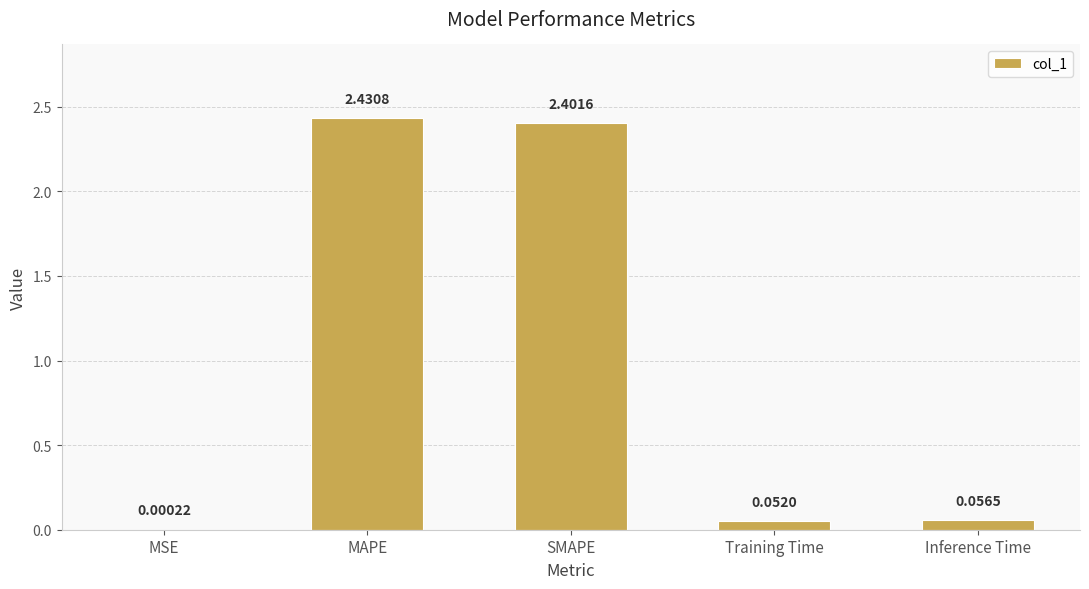

Which category has the highest value across all series?

MAPE